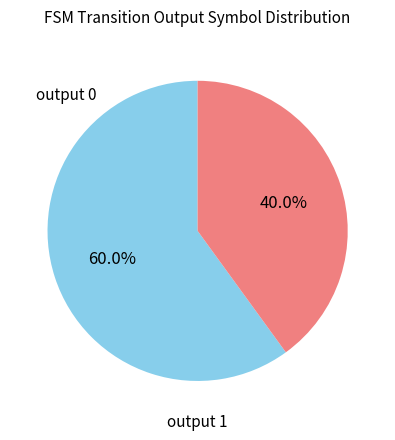

Does any single category account for the majority?

Yes